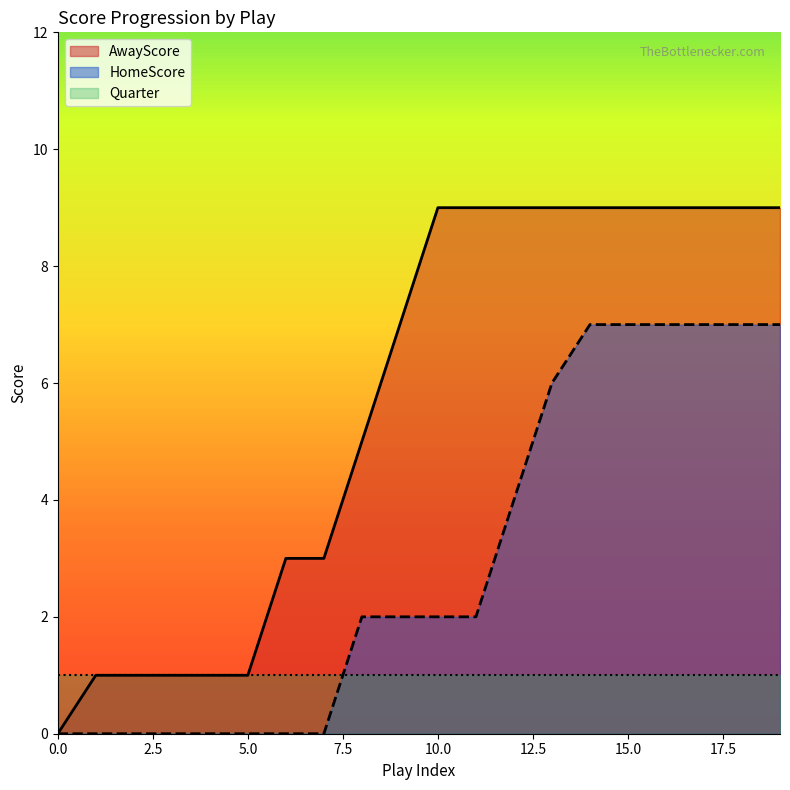

Rank the series by their average value, from highest to lowest.

AwayScore, HomeScore, Quarter